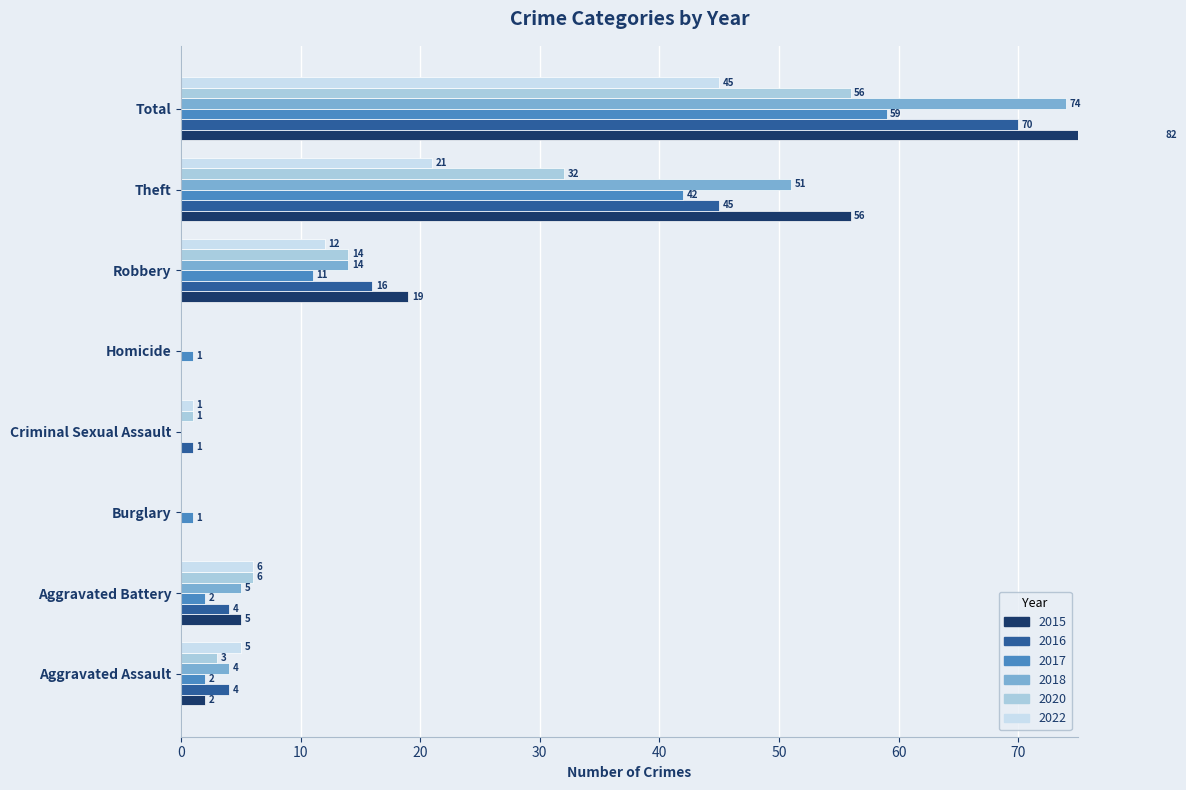

What is the sum of all 2017 values?

118